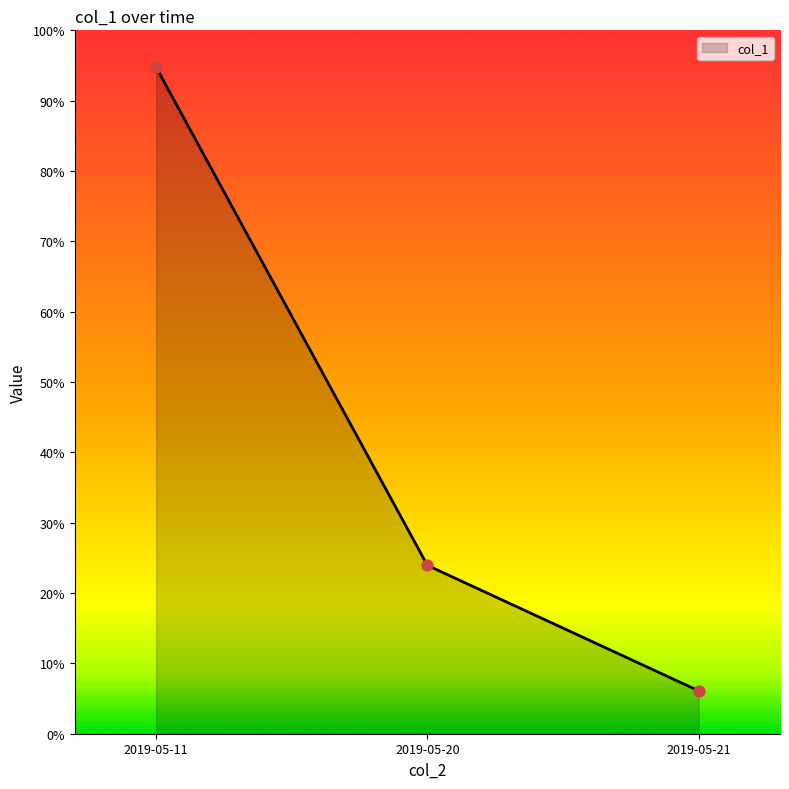

Approximately how many times larger is the value at 2019-05-21 compared to 2019-05-11?

0.1